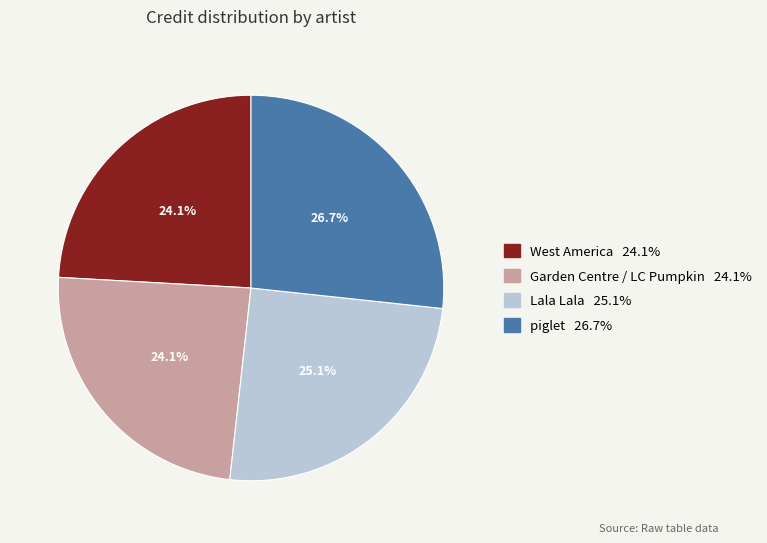

The Lala Lala slice represents 36% of the pie. True or false?

False